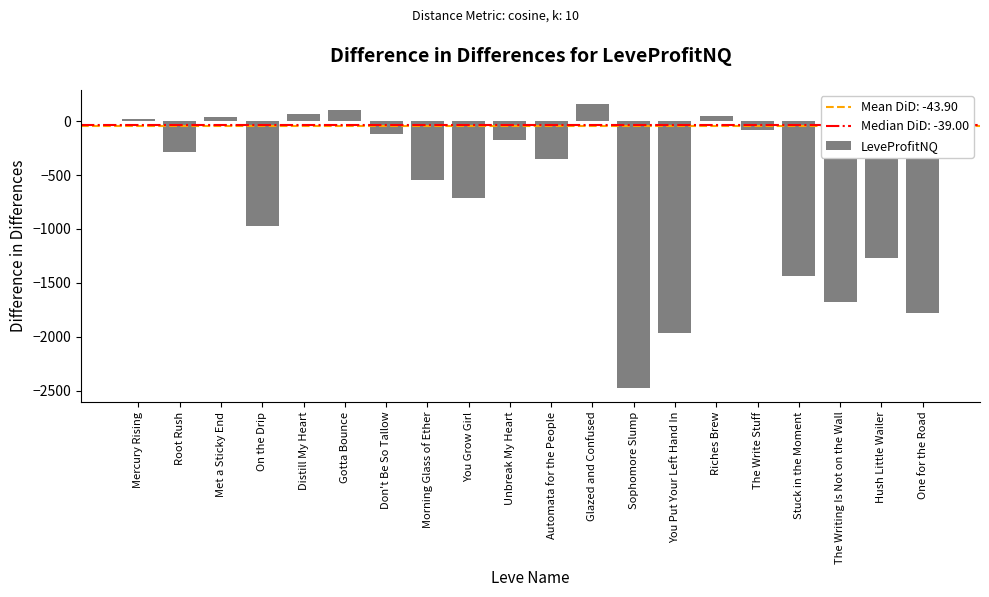

Which label corresponds to the smallest value in the chart?

Sophomore Slump